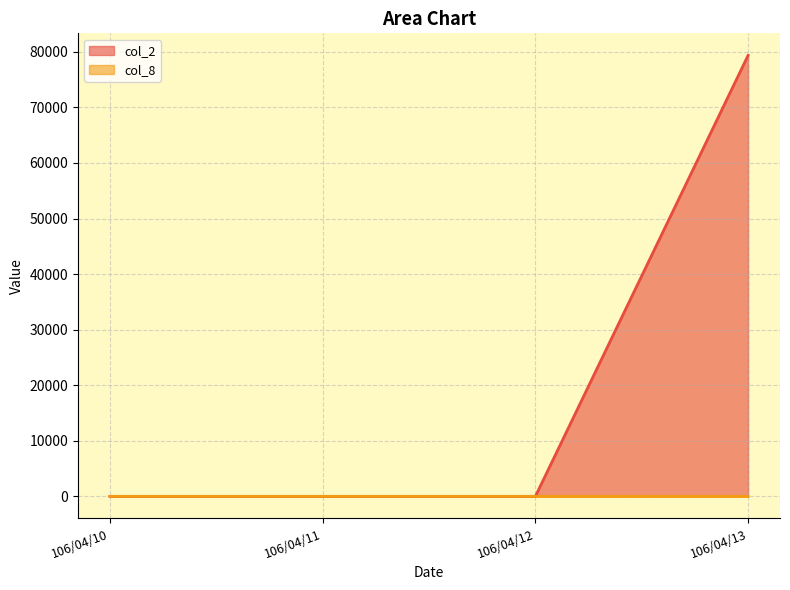

At how many categories does at least one series exceed 64183?

1